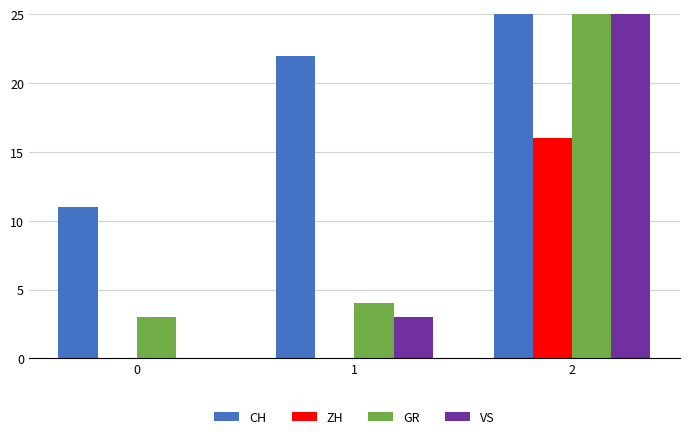

Which series has the largest range (max minus min)?

CH